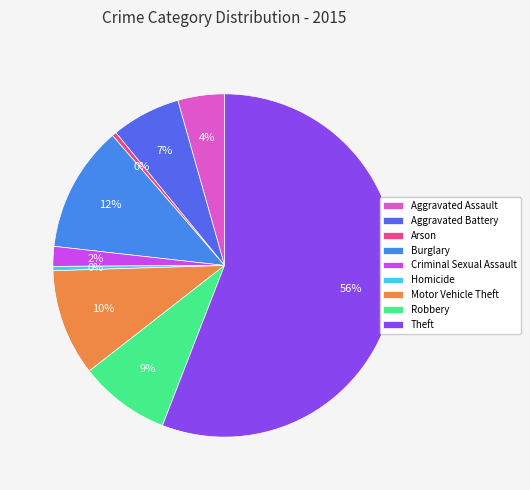

Count the number of slices in the pie.

9